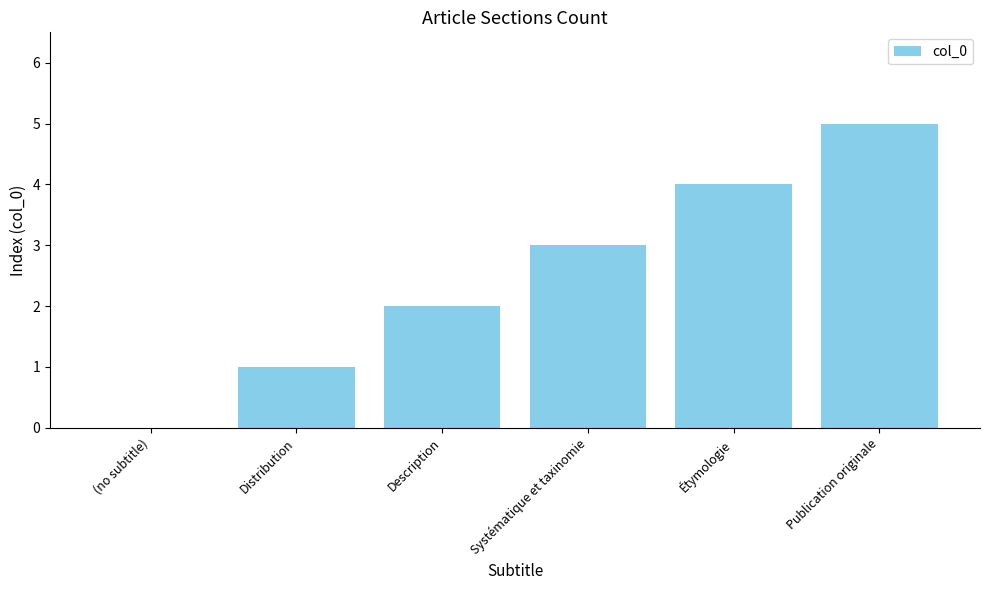

The value at Publication originale is 5. True or false?

True